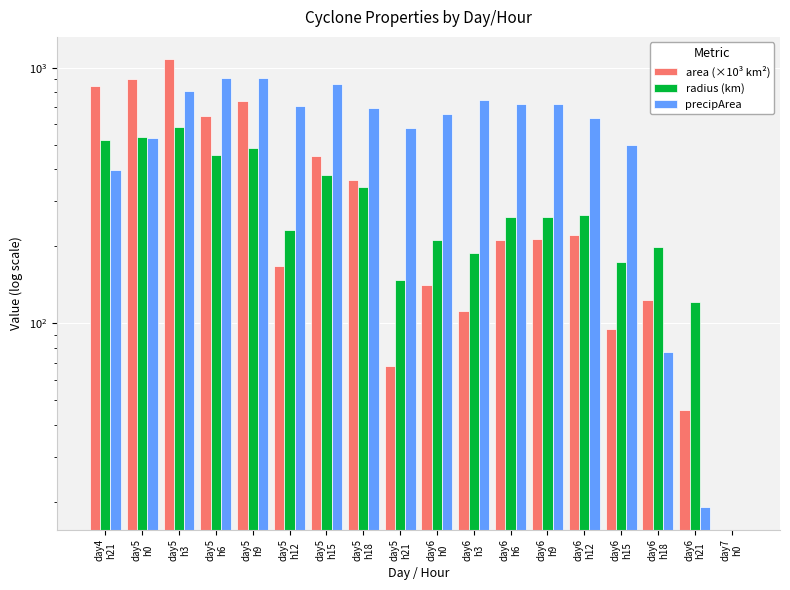

Rank the series at day6
h3 from lowest to highest value.

area (×10³ km²), radius (km), precipArea